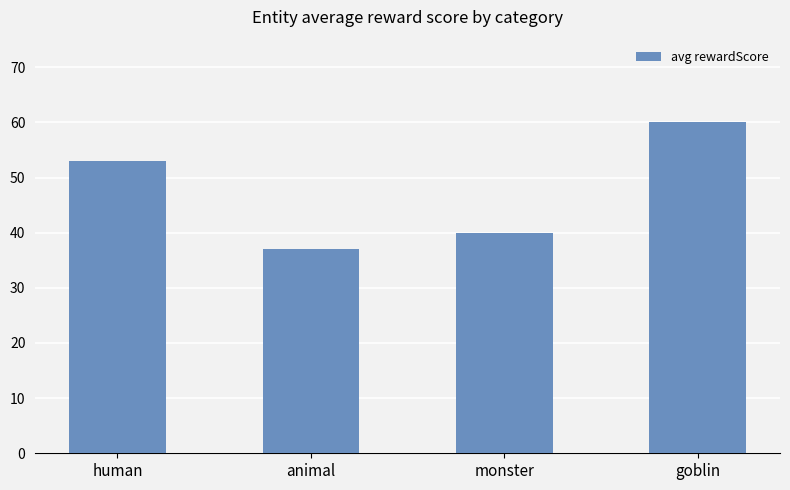

Are the bars grouped side by side (vs. stacked)?

No